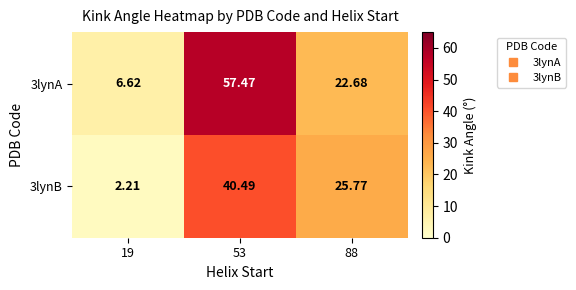

What is the spread (max minus min) of values at 53?

17.0